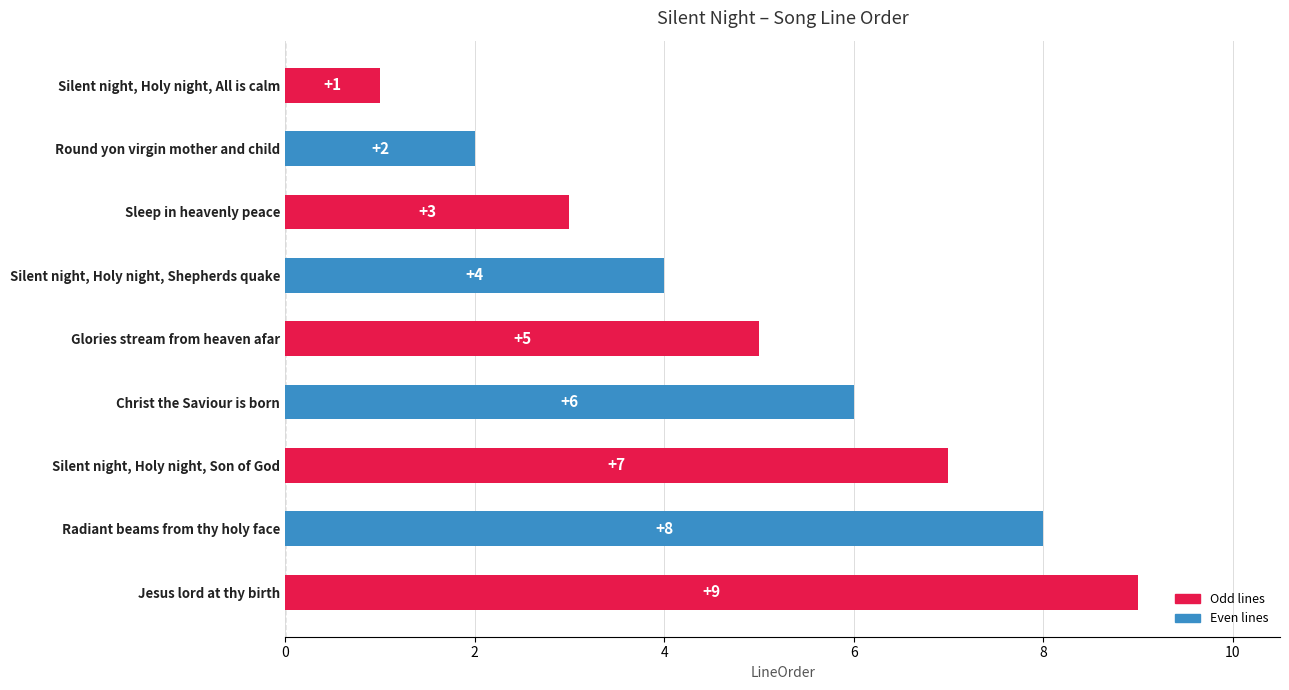

Is it true that the value at Round yon virgin mother and child is 2?

True